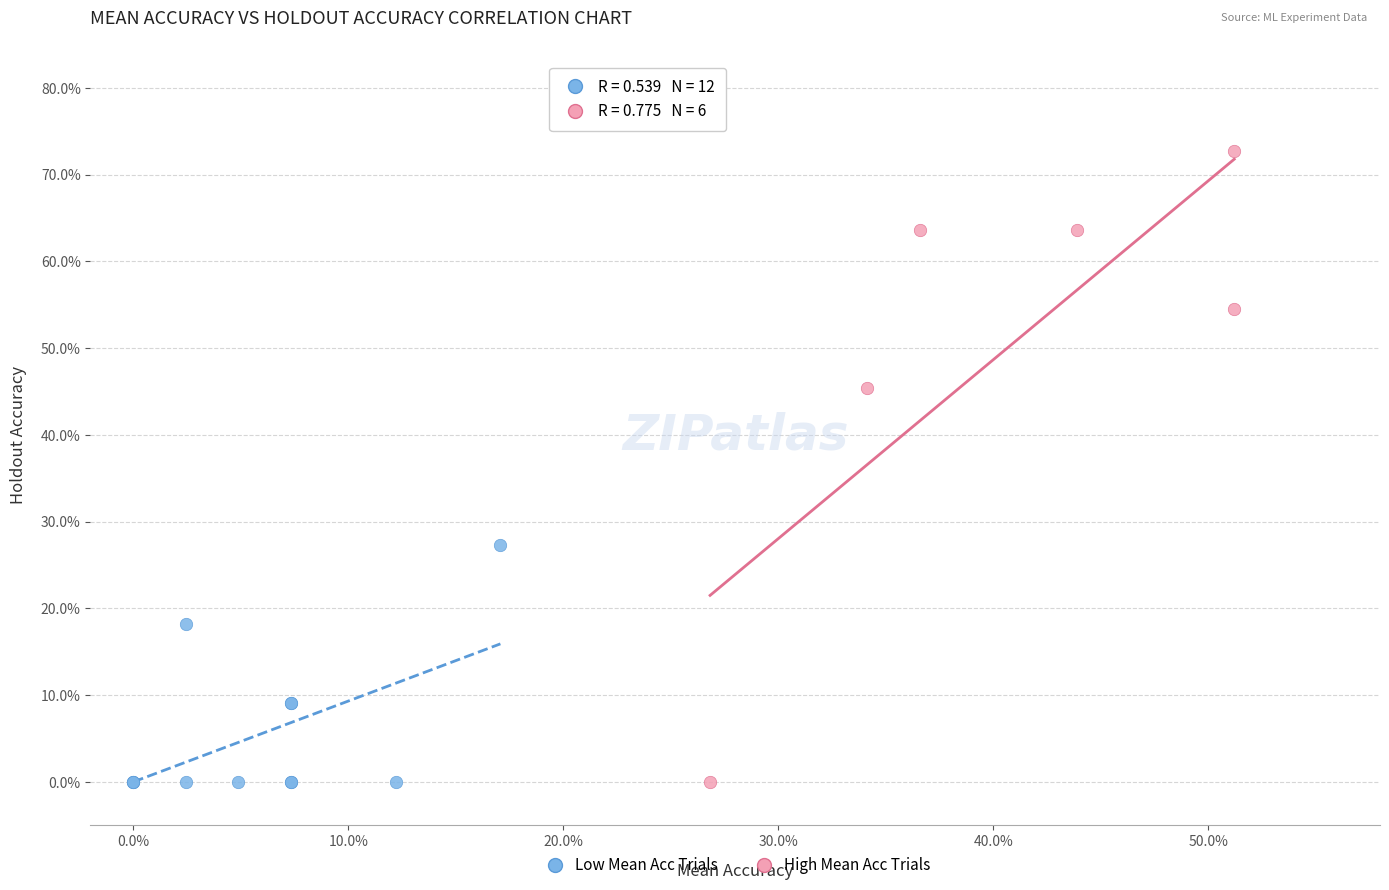

What are all the series names shown in the legend?

Low Mean Acc Trials, High Mean Acc Trials